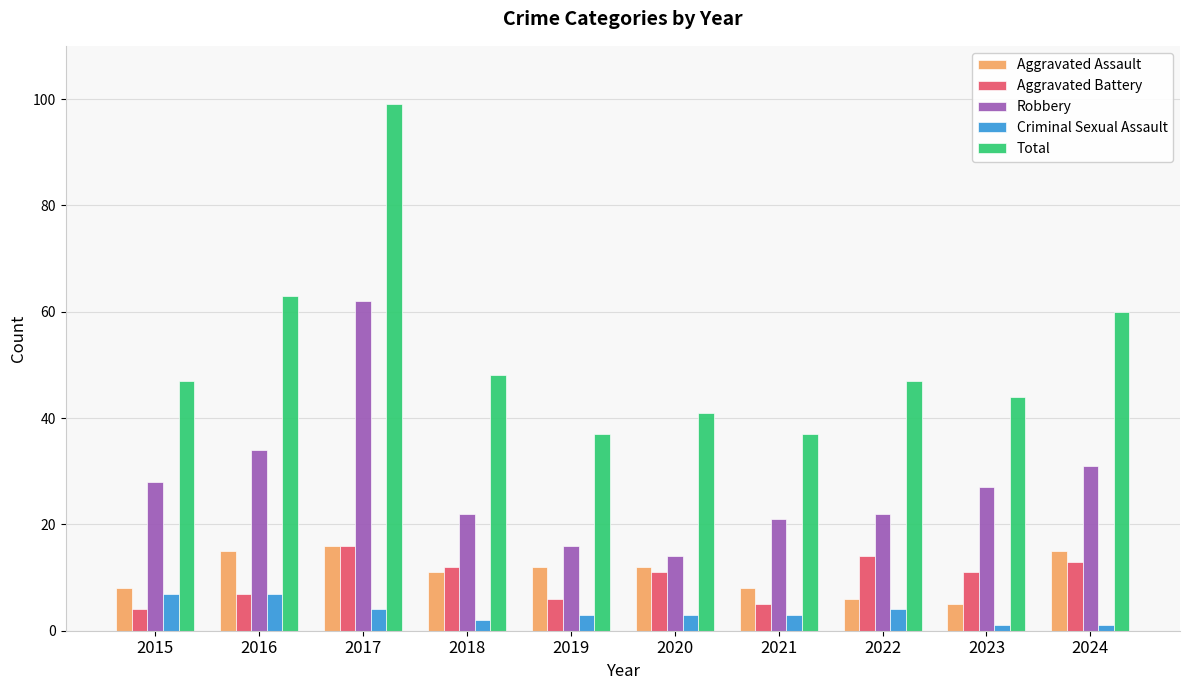

How many distinct data groups are displayed?

5